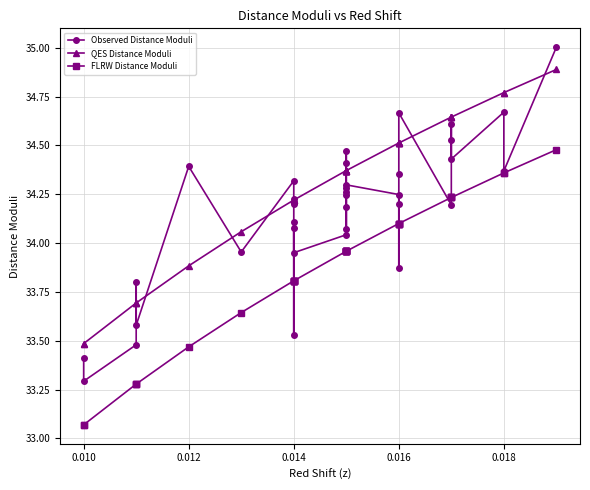

Which series has the largest total across all categories?

QES Distance Moduli